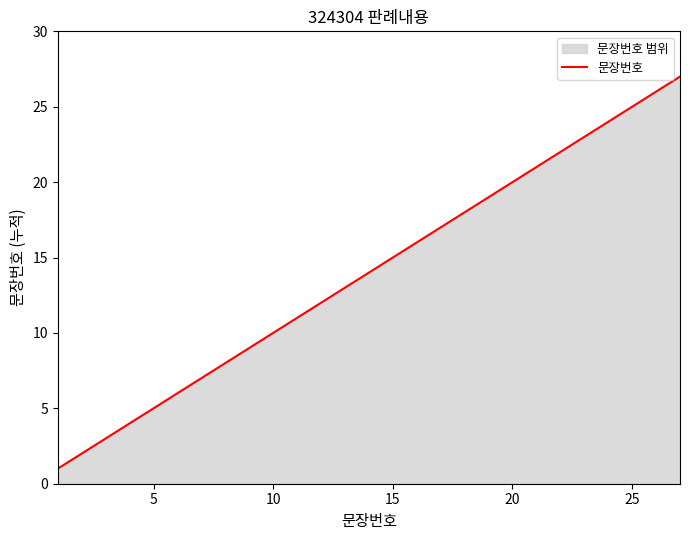

What is the difference between the second highest and minimum values?

25